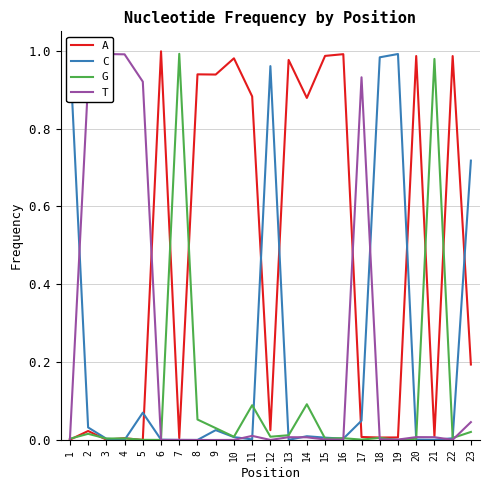

What is the approximate value of C at 19?

1.0